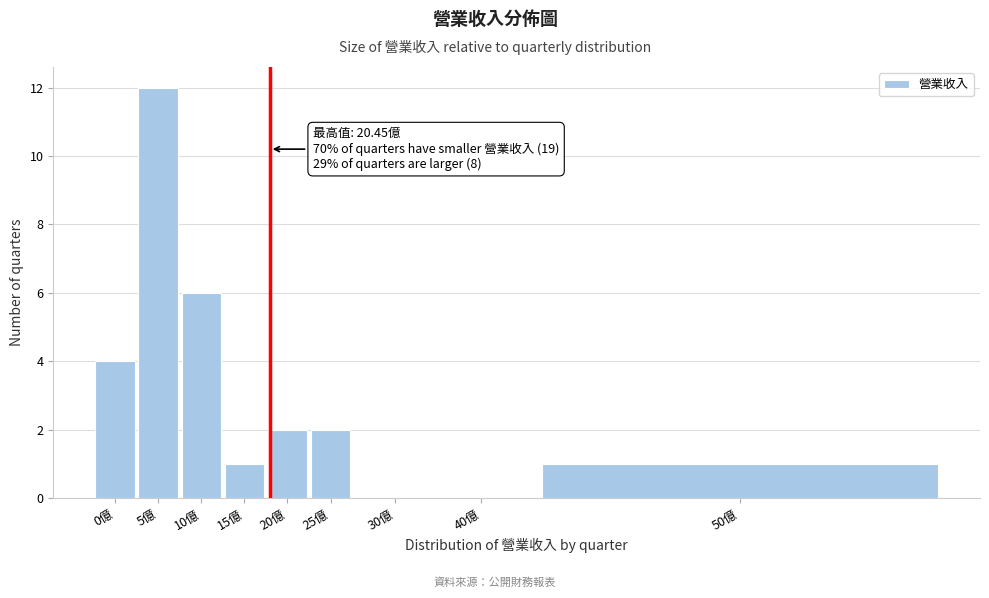

Reading left to right, list all the values displayed in this chart.

0億=4	5億=12	10億=6	15億=1	20億=2	25億=2	30億=0	40億=0	50億=1